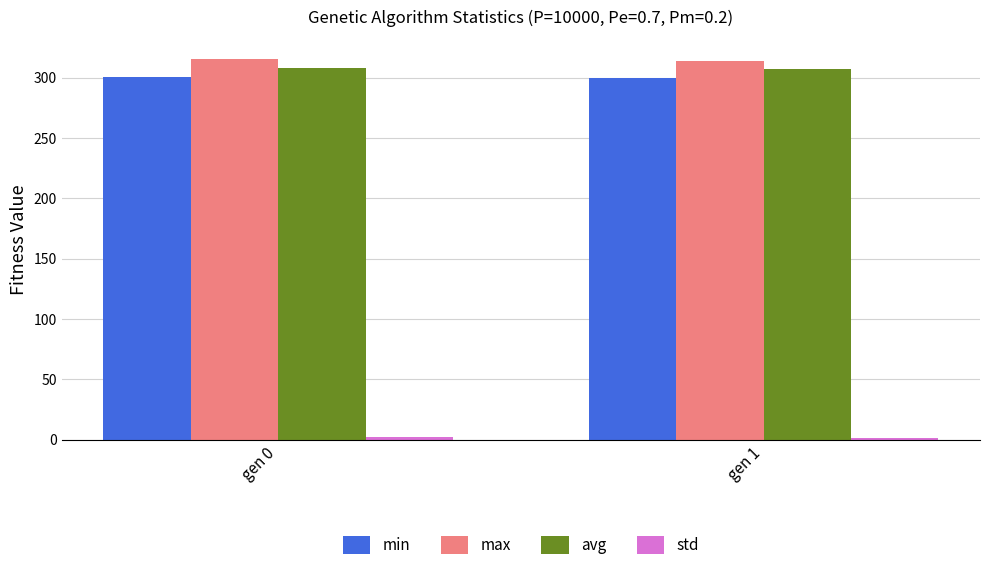

The value of min at gen 1 is 202.8. True or false?

False